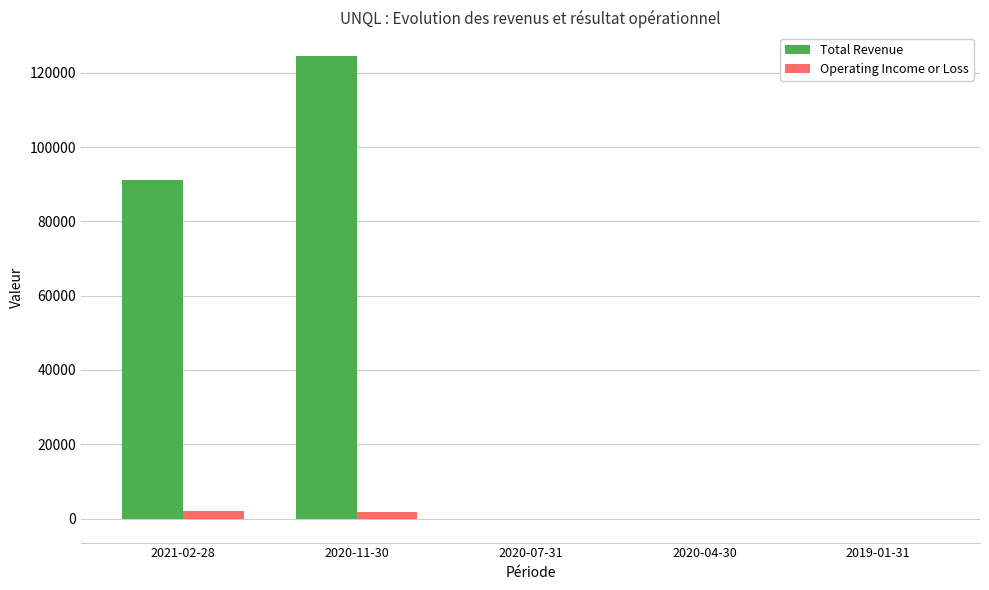

Which series has the largest range (max minus min)?

Total Revenue